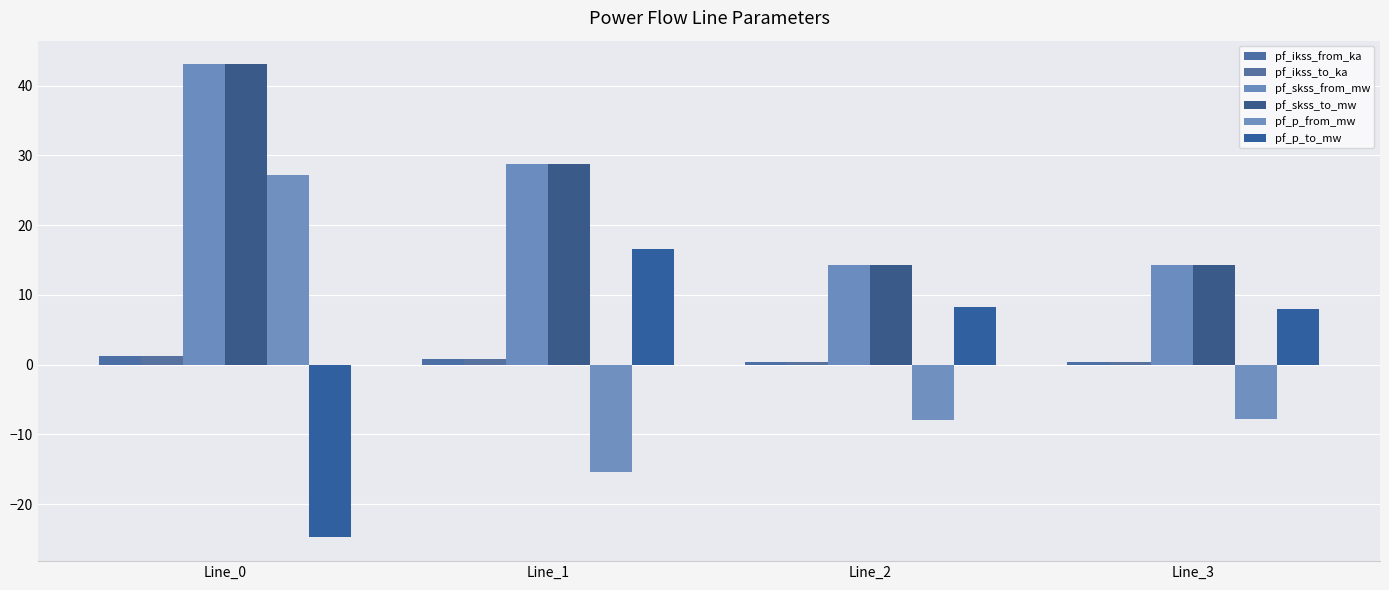

List the series in order of their peak value, lowest first.

pf_ikss_from_ka, pf_ikss_to_ka, pf_p_to_mw, pf_p_from_mw, pf_skss_from_mw, pf_skss_to_mw